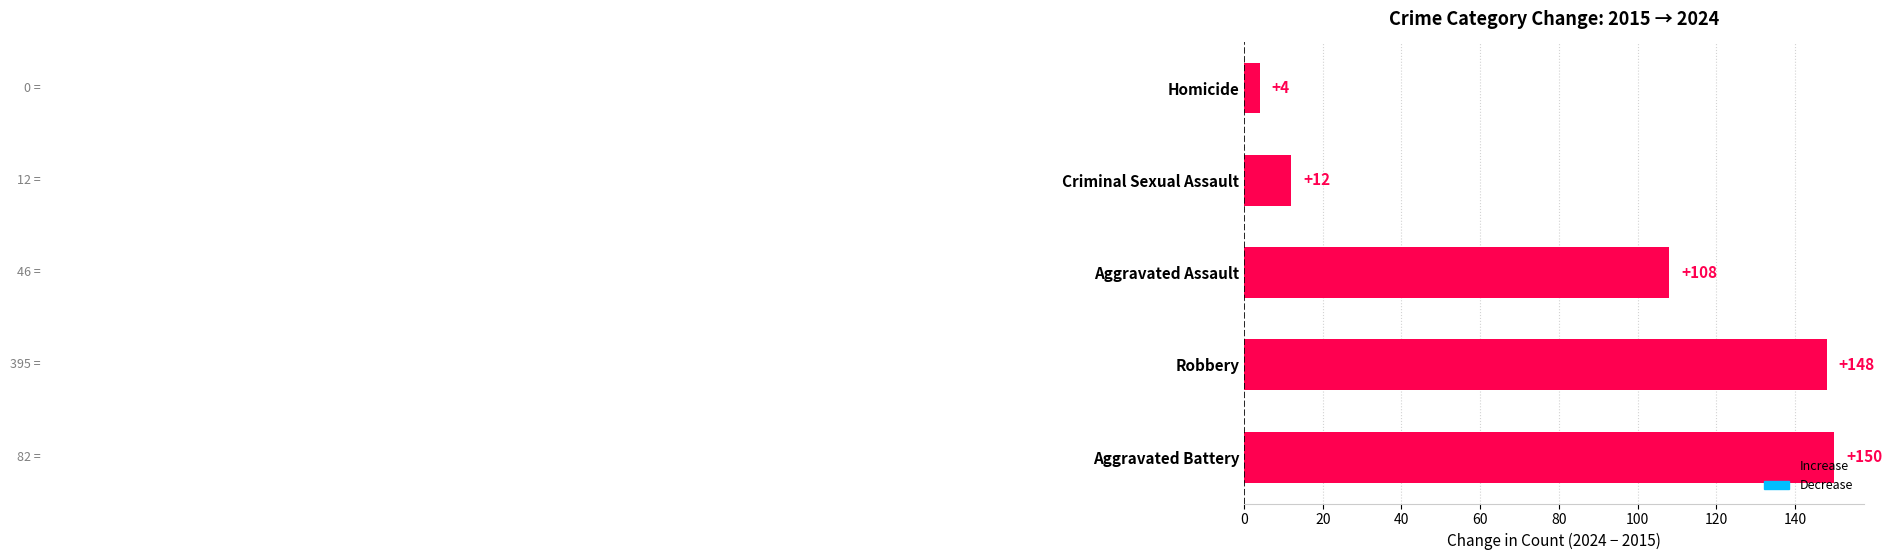

Where is the data nearest to the value 77?

Aggravated Assault